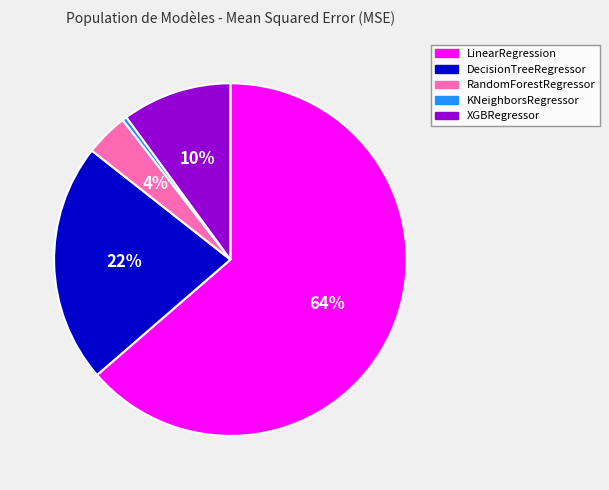

Which has a higher value, LinearRegression or KNeighborsRegressor?

LinearRegression